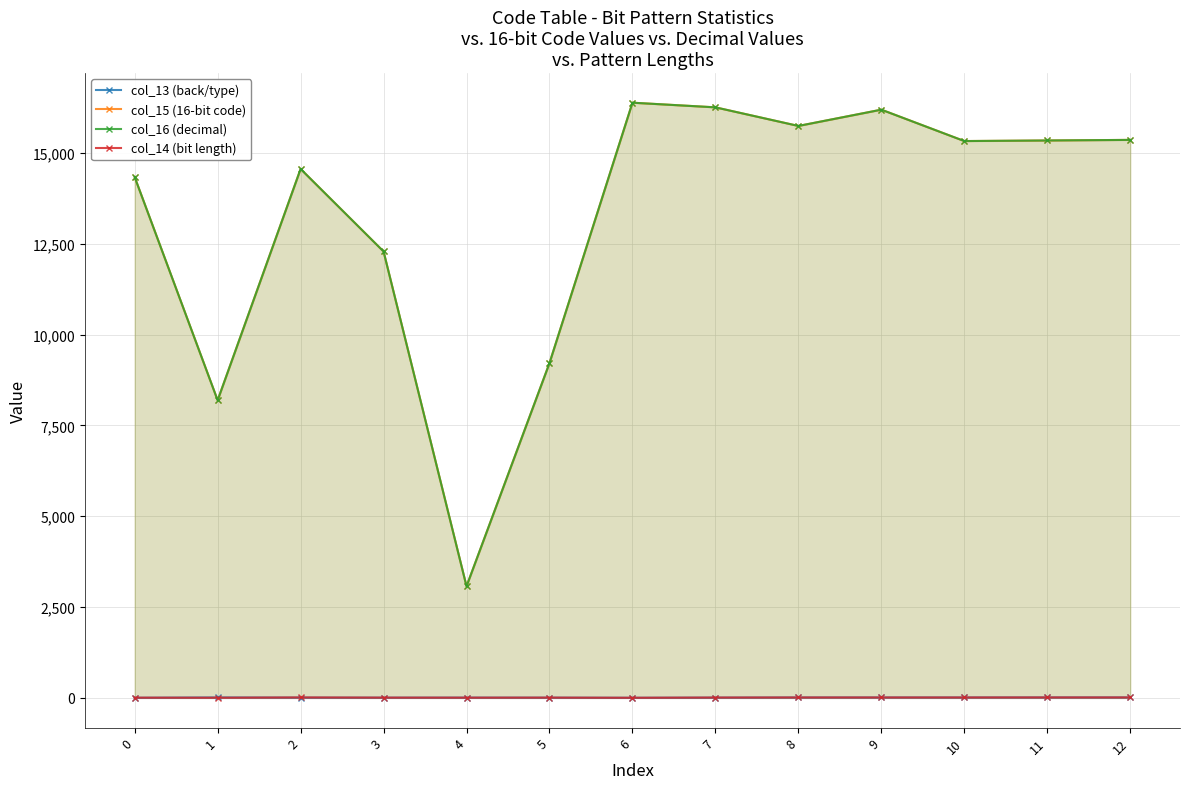

What is the difference between the maximum and minimum values in the col_16 (decimal) series?

13312